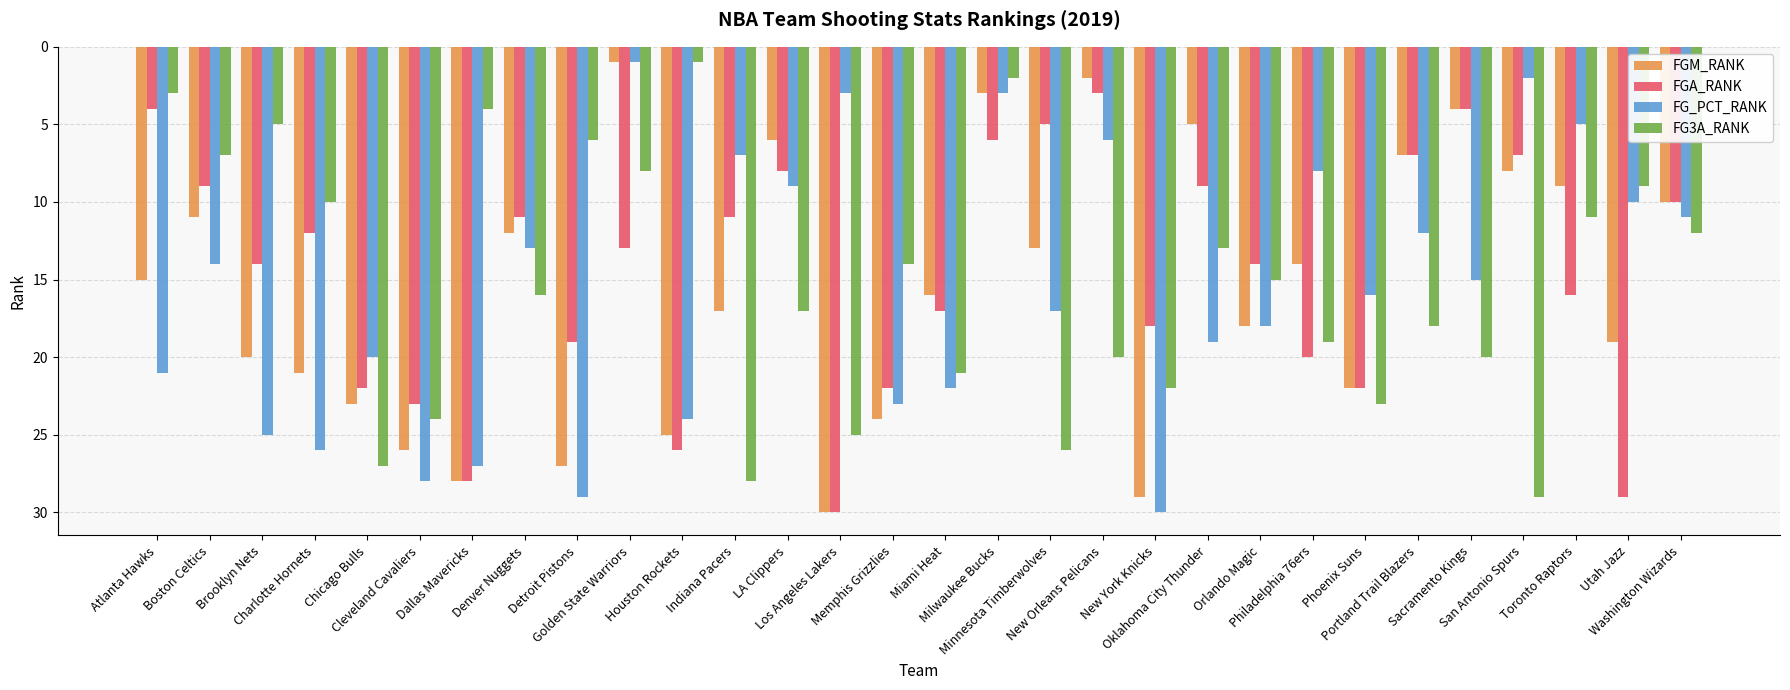

Is the value of FGA_RANK at San Antonio Spurs greater than the value of FGM_RANK at Chicago Bulls?

No